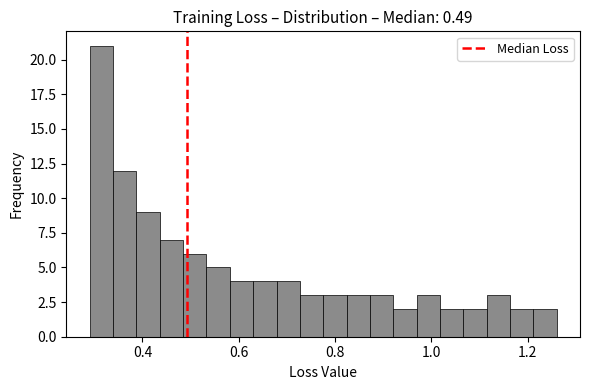

Around what value on the x-axis is the tallest bar? Give the approximate position of its centre, as read against the axis.

0.32